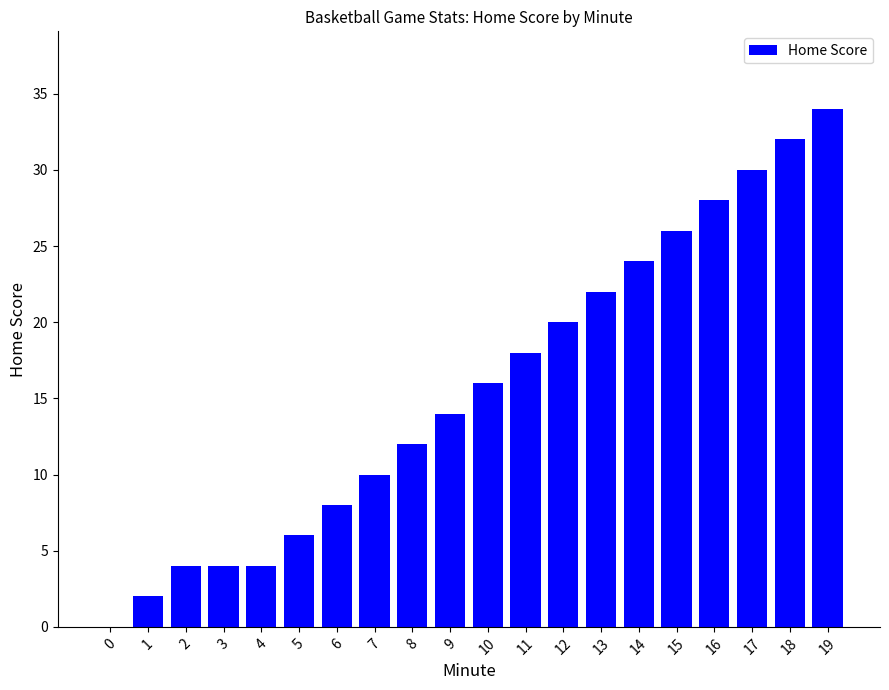

Are the bars grouped side by side (vs. stacked)?

No